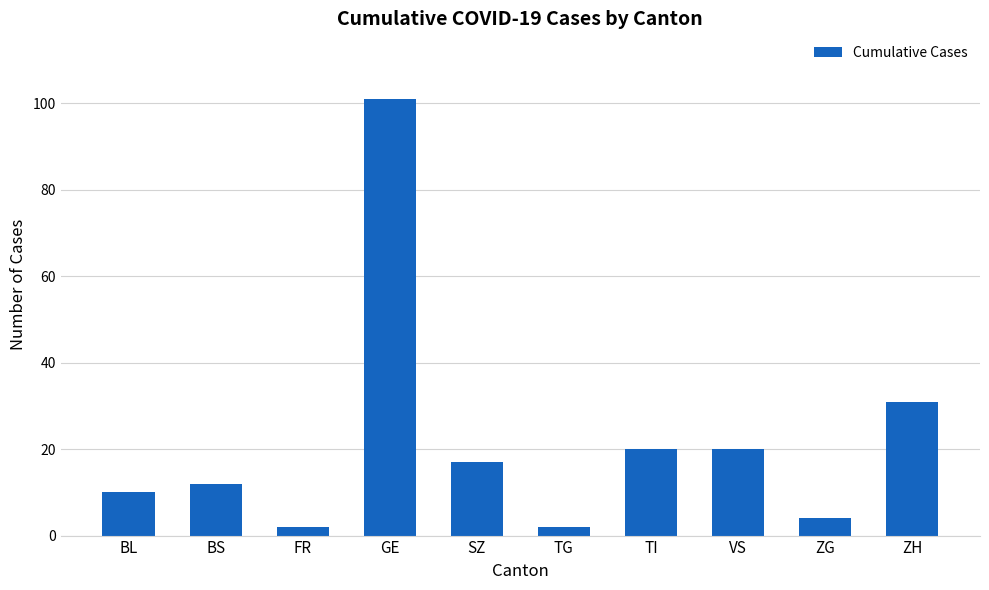

Where is the data nearest to the value 51?

ZH